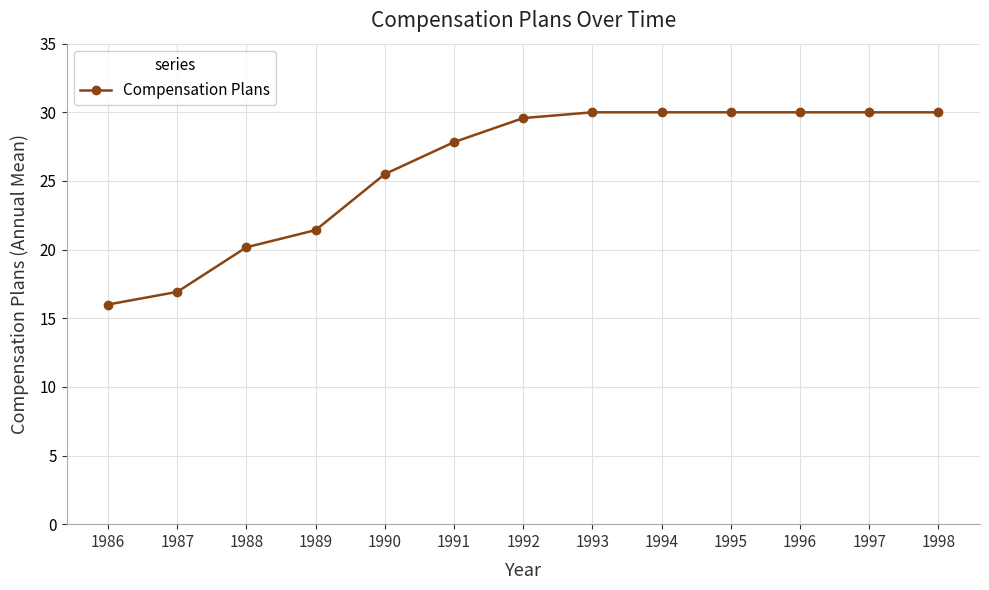

Which has a higher value, 1989 or 1988?

1989